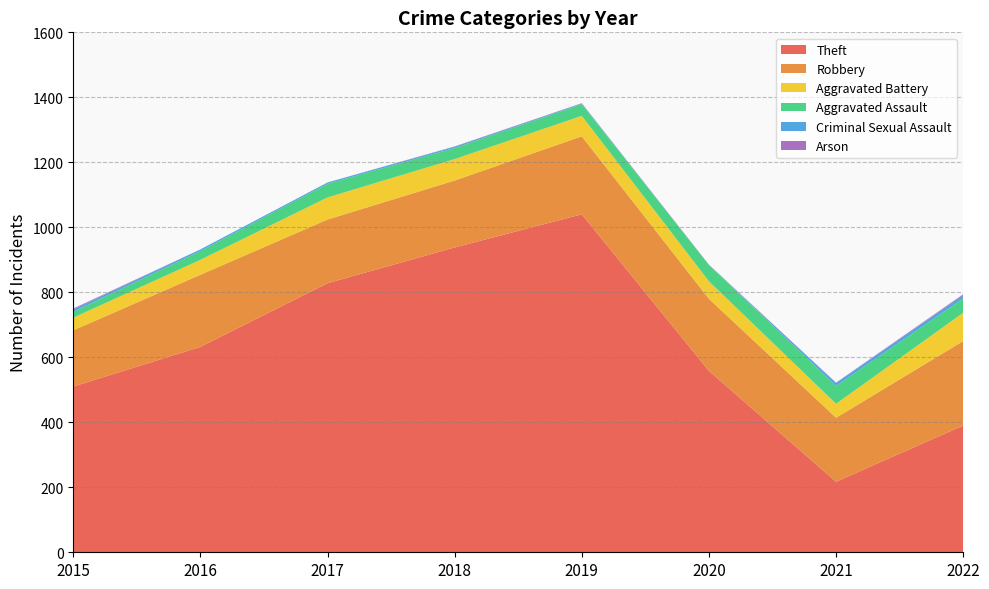

Reading right to left, transcribe all the data shown in this chart.

Theft: 390	217	558	1040	938	828	632	510
Robbery: 260	197	222	240	206	196	222	173
Aggravated Battery: 87	43	54	63	66	68	46	39
Aggravated Assault: 44	55	50	36	34	42	27	18
Criminal Sexual Assault: 10	9	0	2	4	4	5	7
Arson: 3	1	1	1	1	0	0	3